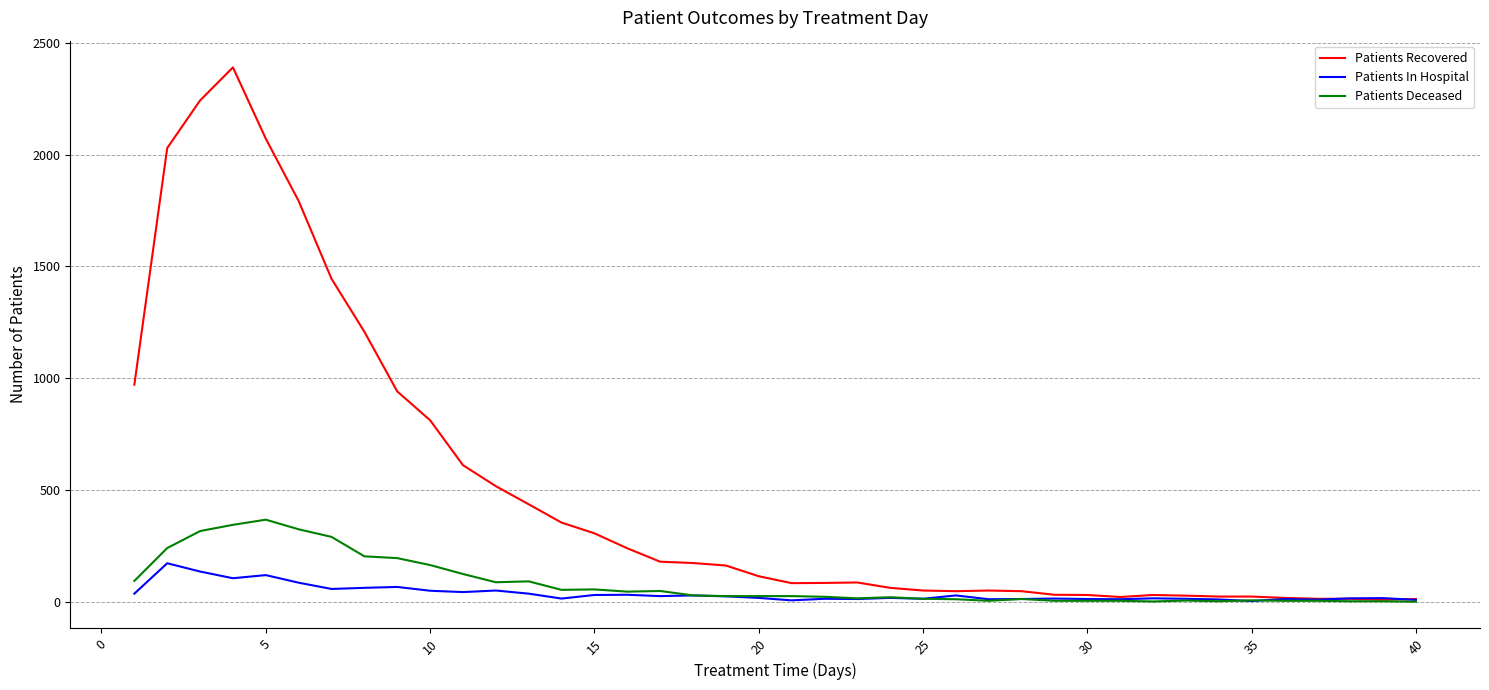

Which series has the largest range (max minus min)?

Patients Recovered